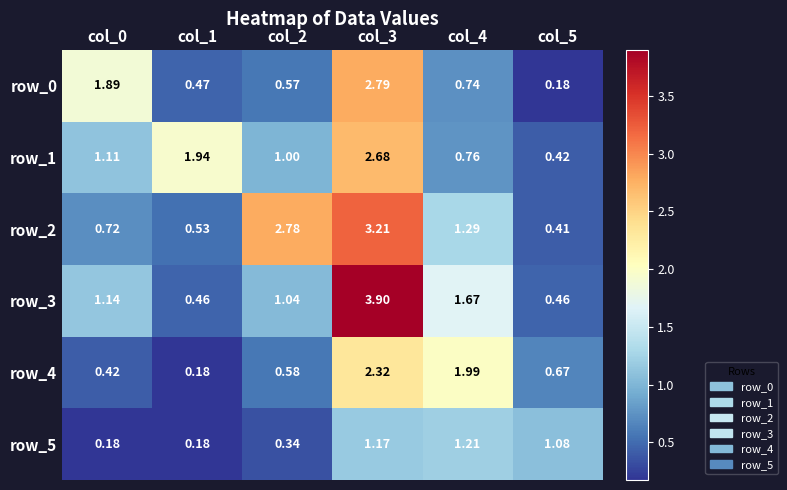

Is the value of row_4 at col_3 greater than the value of row_0 at col_2?

Yes